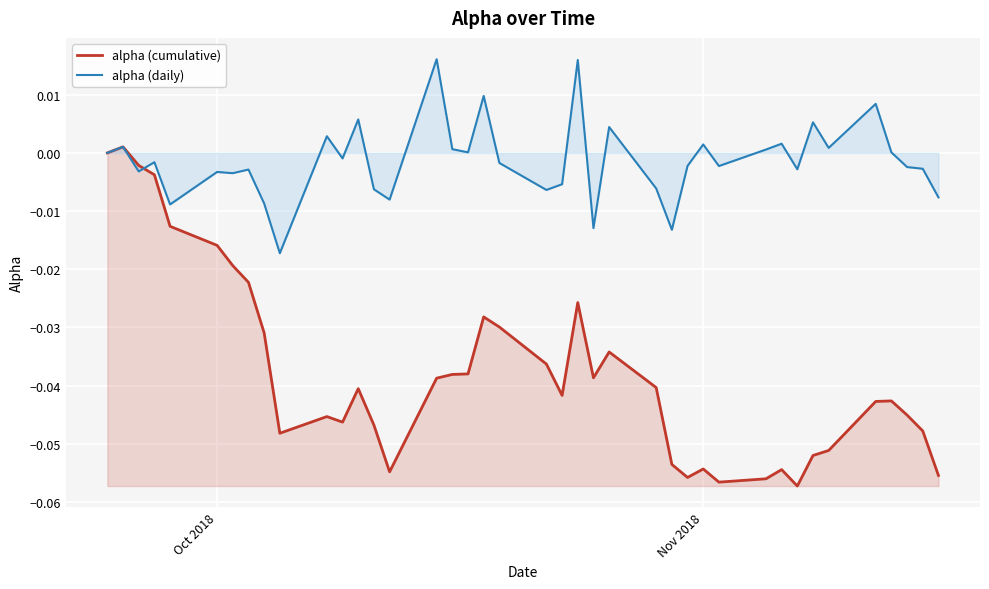

List the series in order of their peak value, highest first.

alpha (daily), alpha (cumulative)